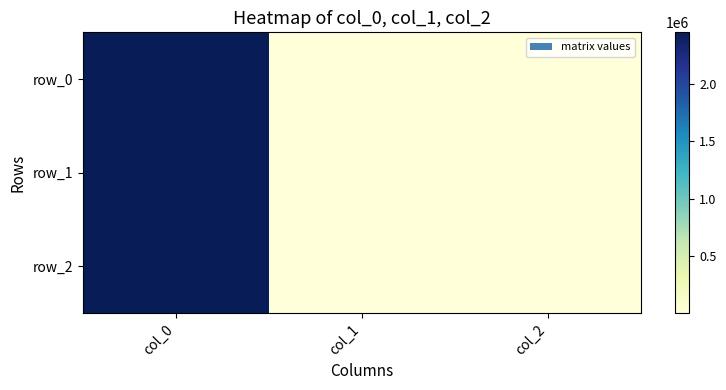

How many data points does each series have?

3